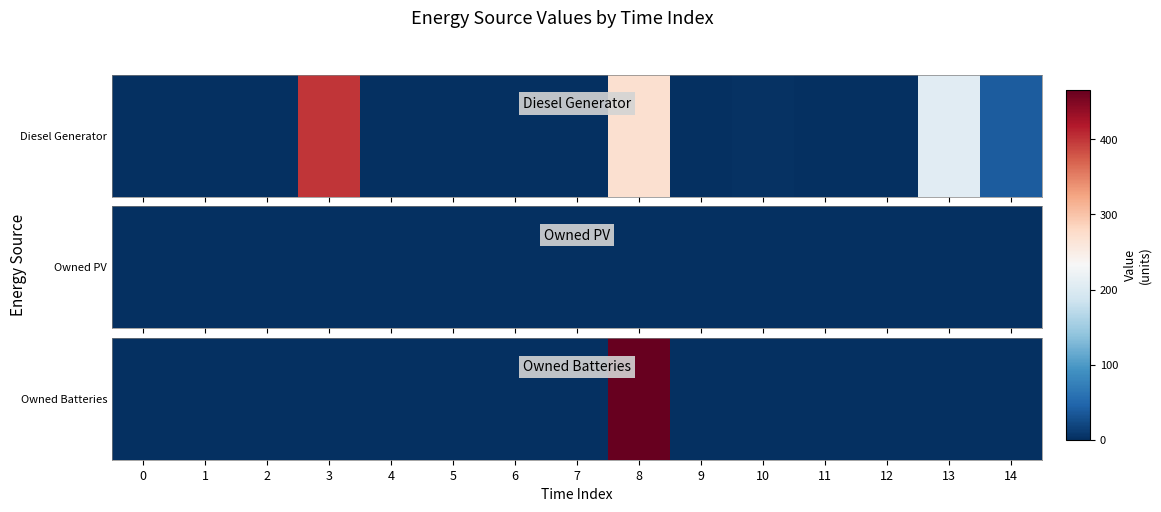

Between 3 and 6, which is larger?

3